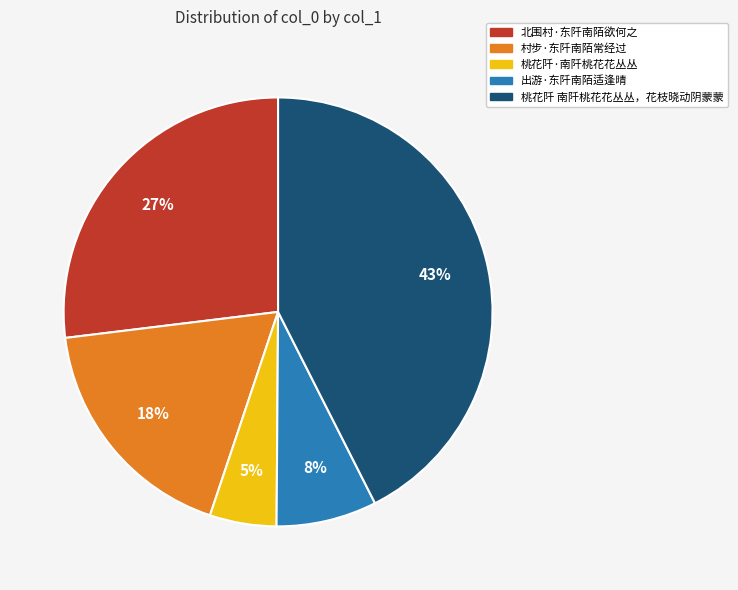

Is it true that 桃花阡 南阡桃花花丛丛，花枝晓动阴蒙蒙 is 43% of the pie?

True